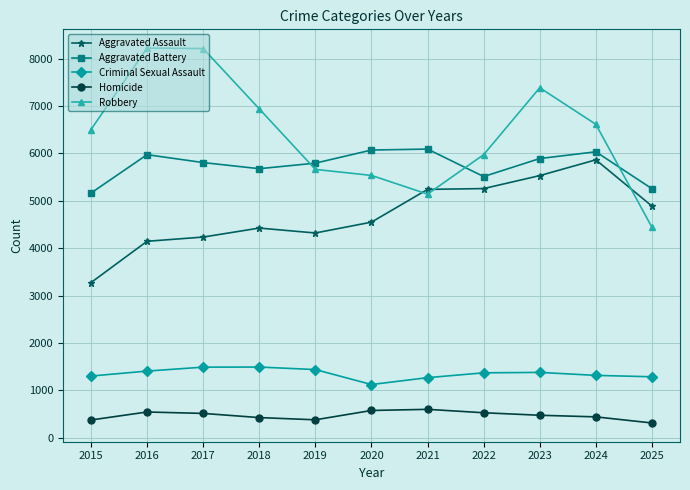

The Robbery series shows 6504 at 2015. True or false?

True